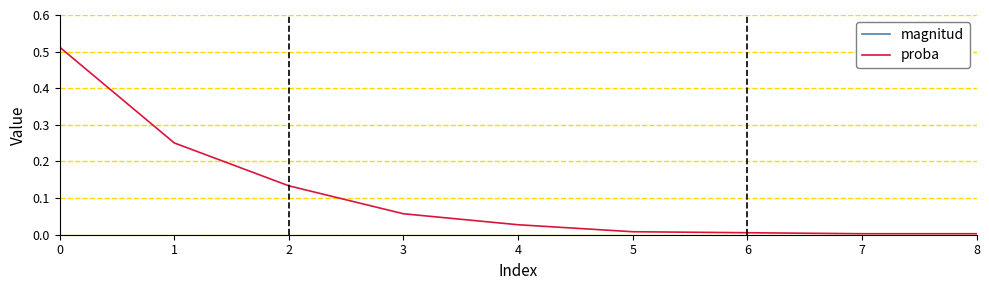

Is it true that proba equals 0.0 at 3?

False